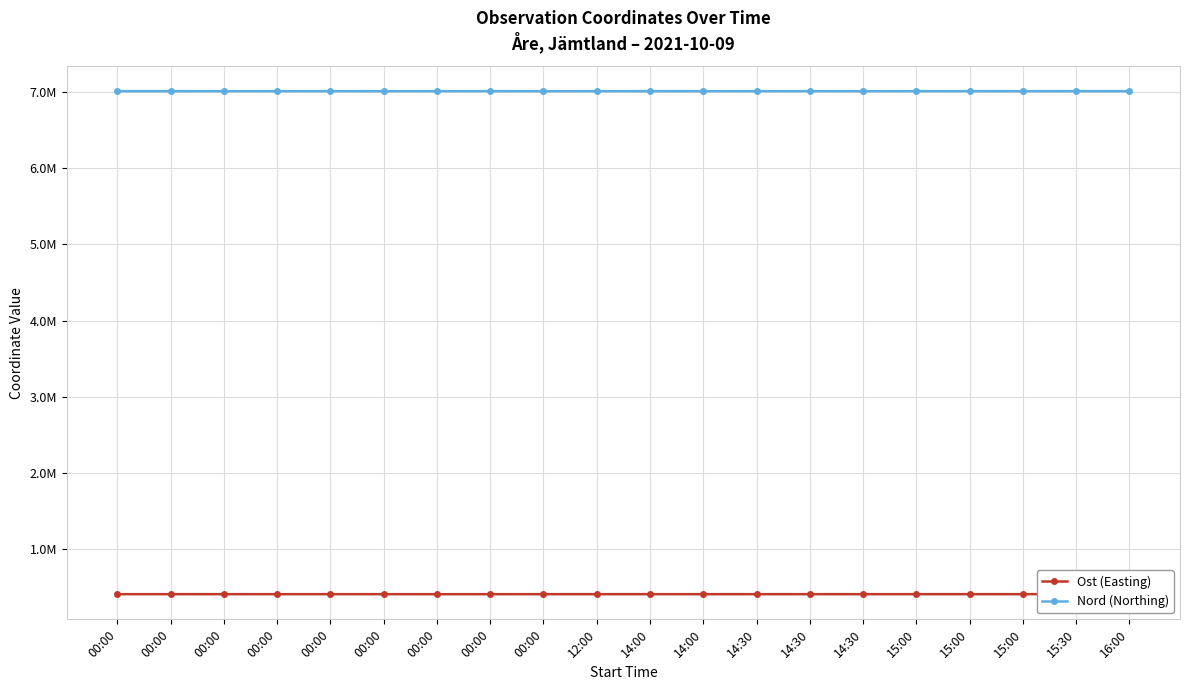

How many interior local peaks does the Ost (Easting) series have?

6